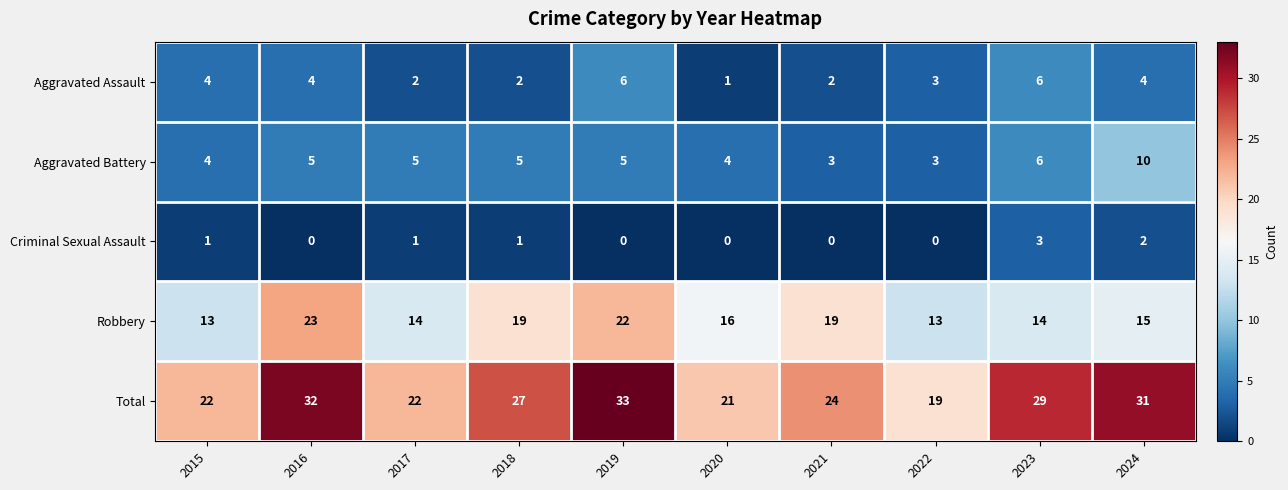

Between 2016 and 2017, which series saw the biggest shift?

Total